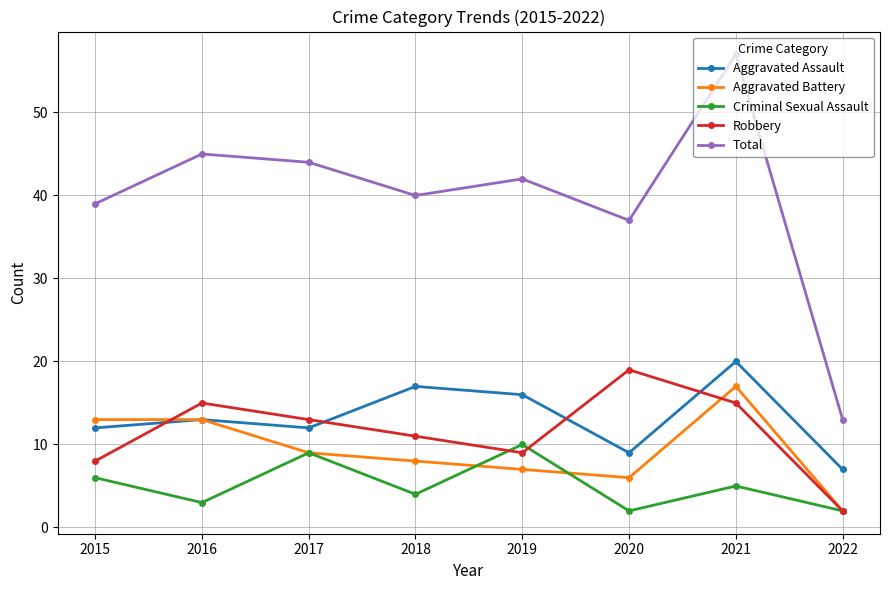

True or false: Criminal Sexual Assault and Total cross at least once.

False